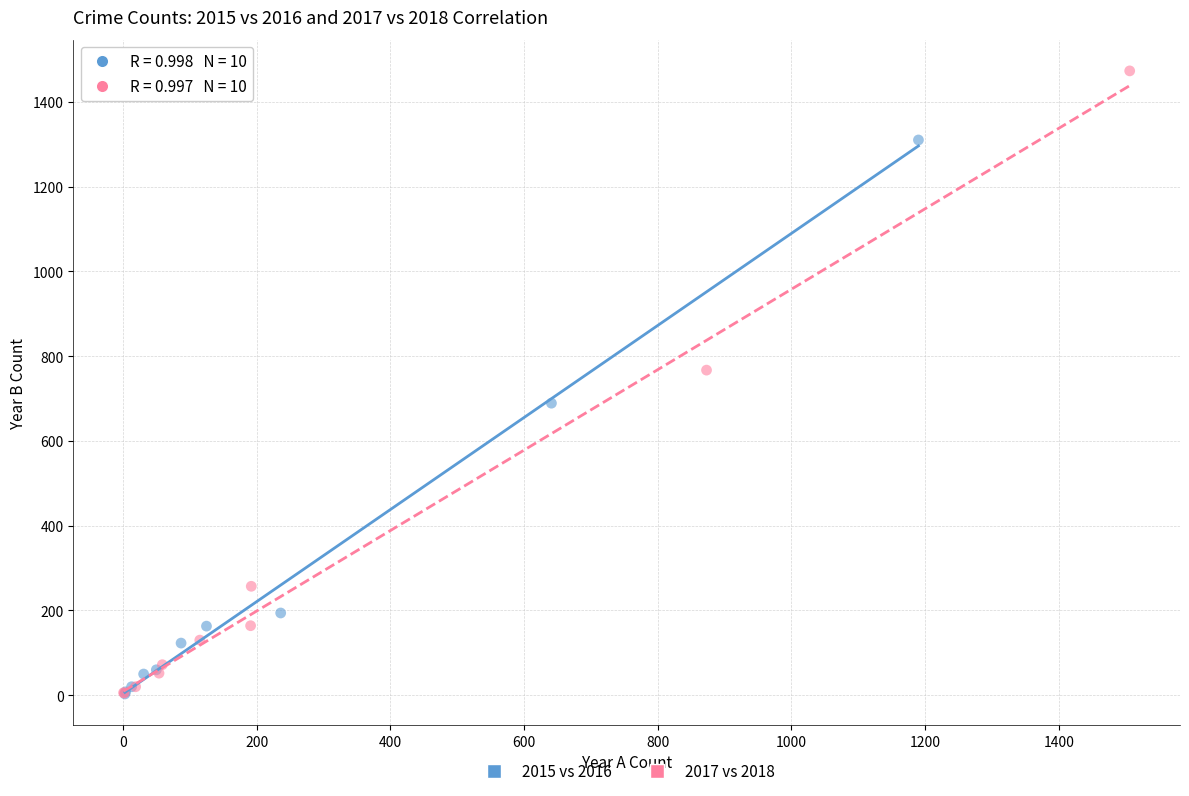

Which series contains the highest Y value?

2017 vs 2018